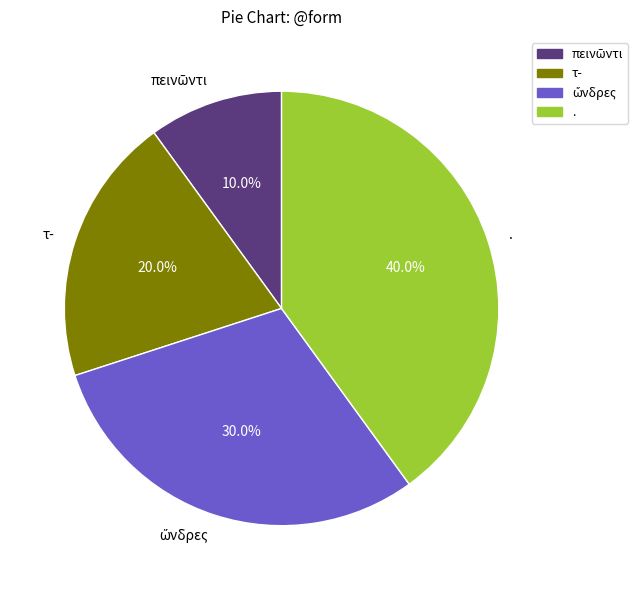

The τ- slice represents 30% of the pie. True or false?

False